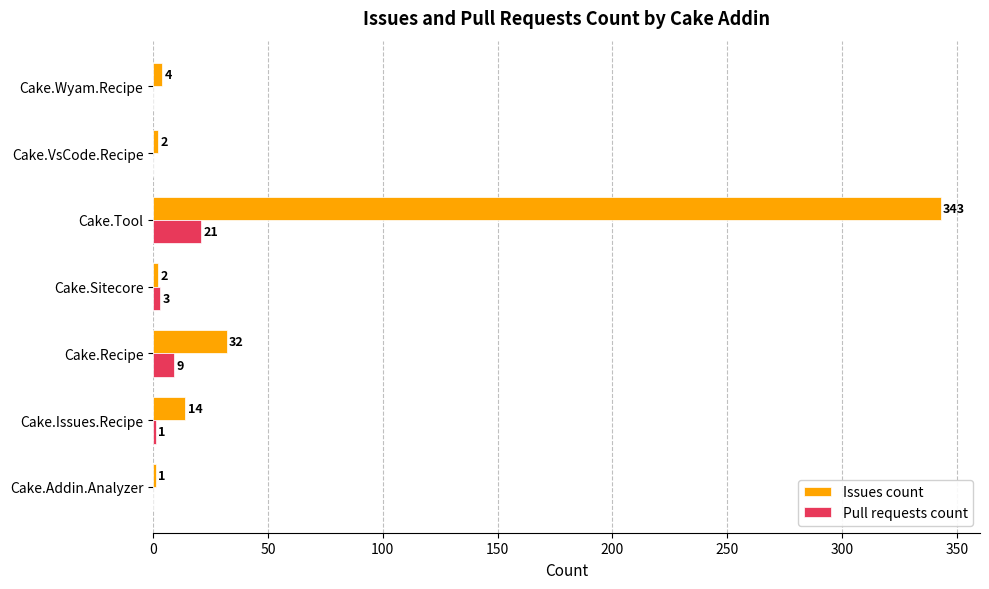

Which category has the highest value across all series?

Cake.Tool